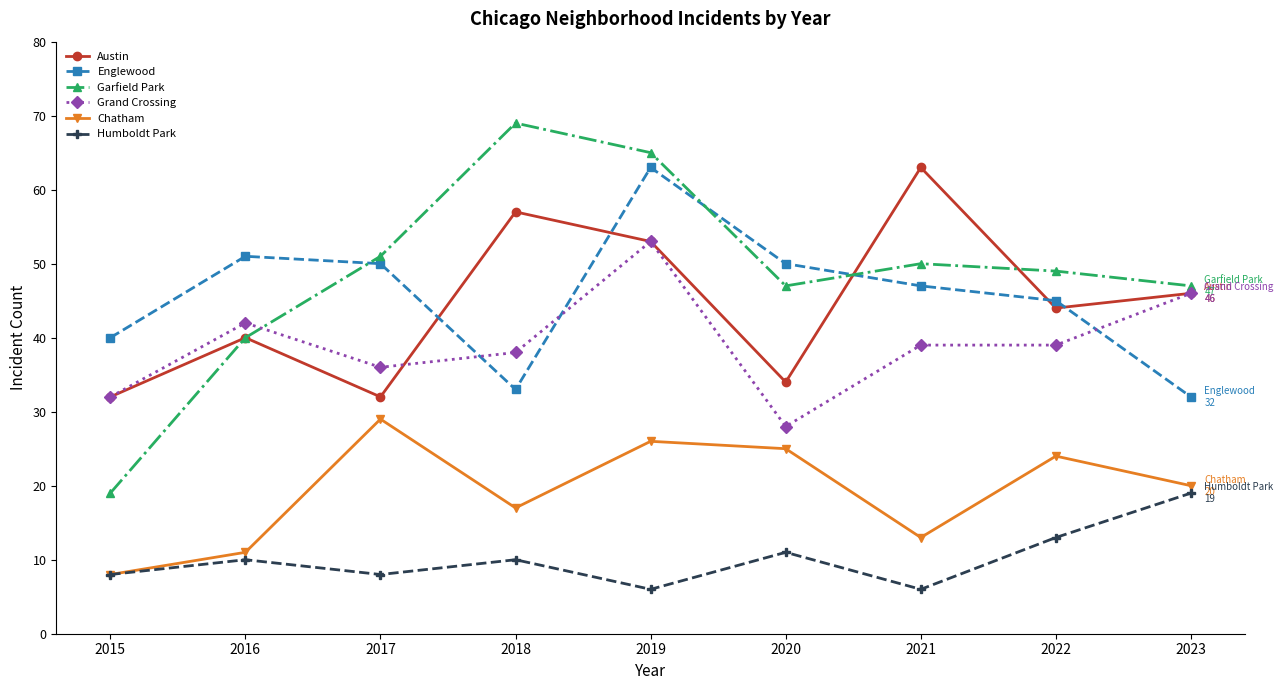

The Austin series shows 46 at 2023. True or false?

True